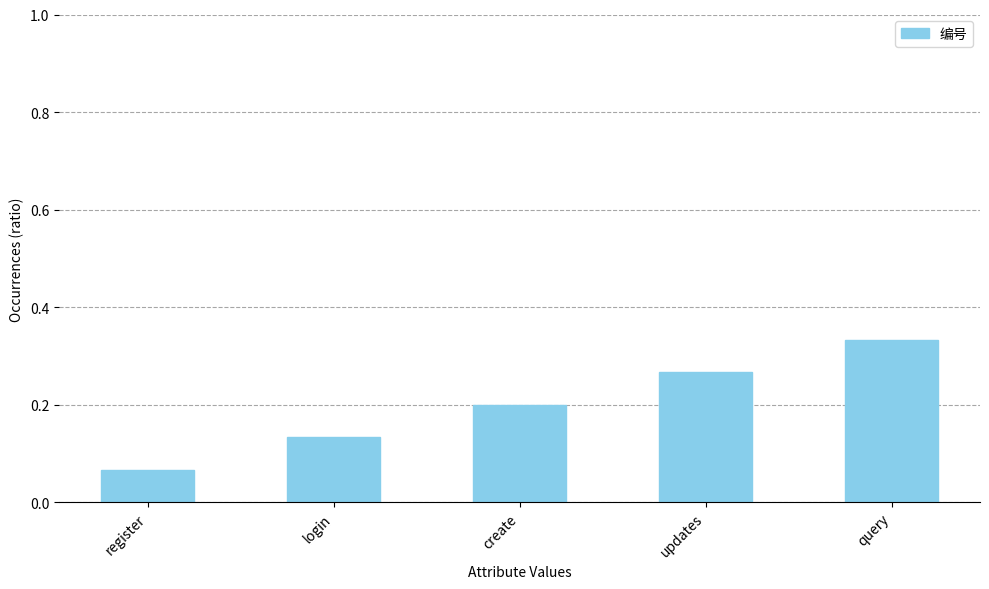

Where is the data nearest to the value 0?

register